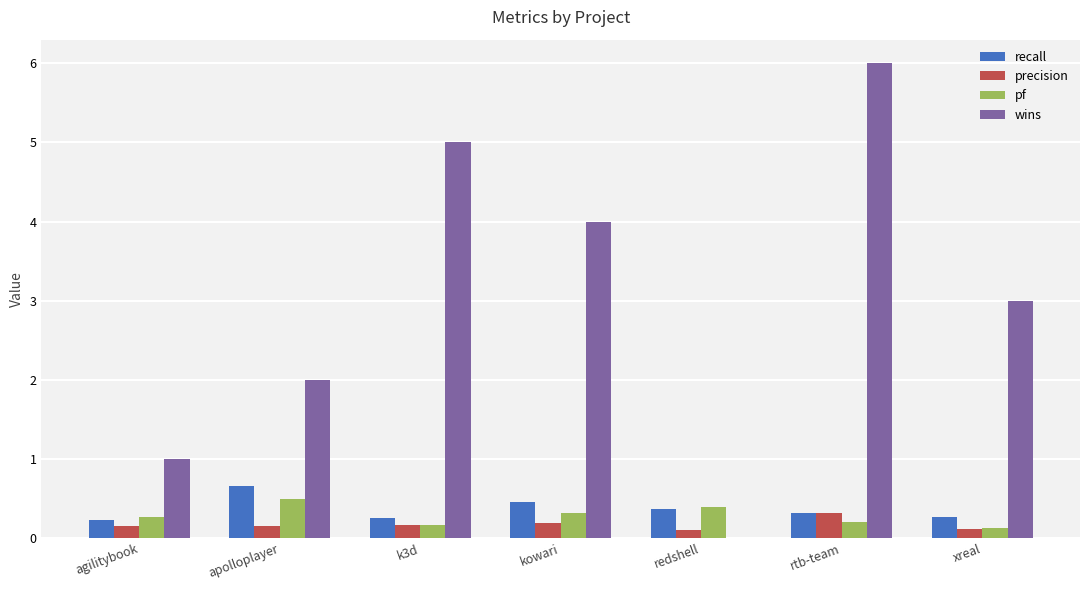

What is the spread (max minus min) of values at apolloplayer?

1.9